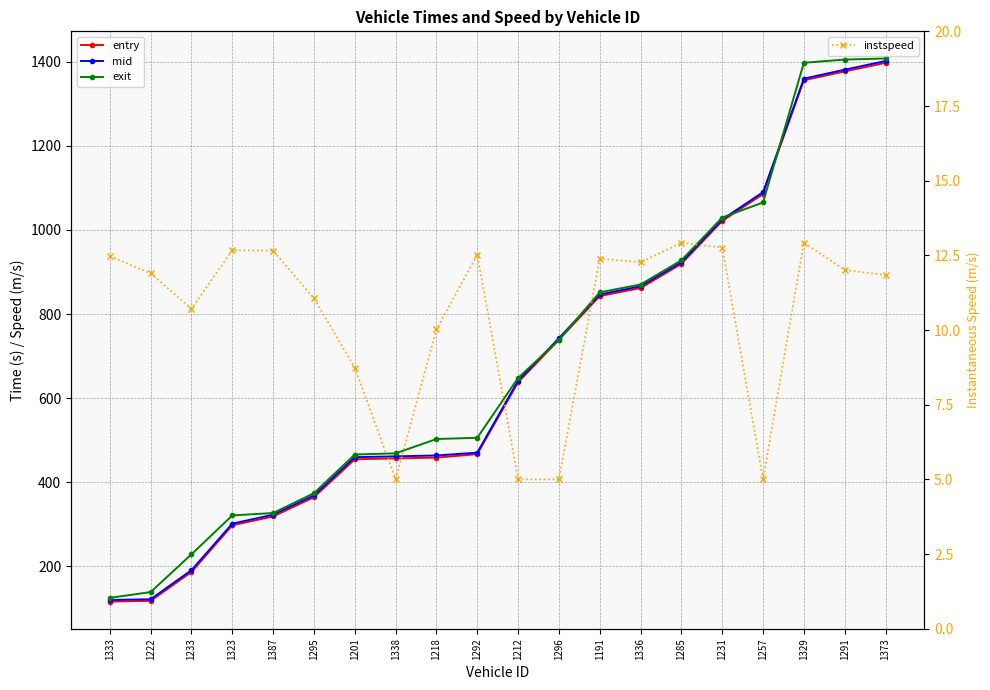

What is the sum of all exit values?

13796.3